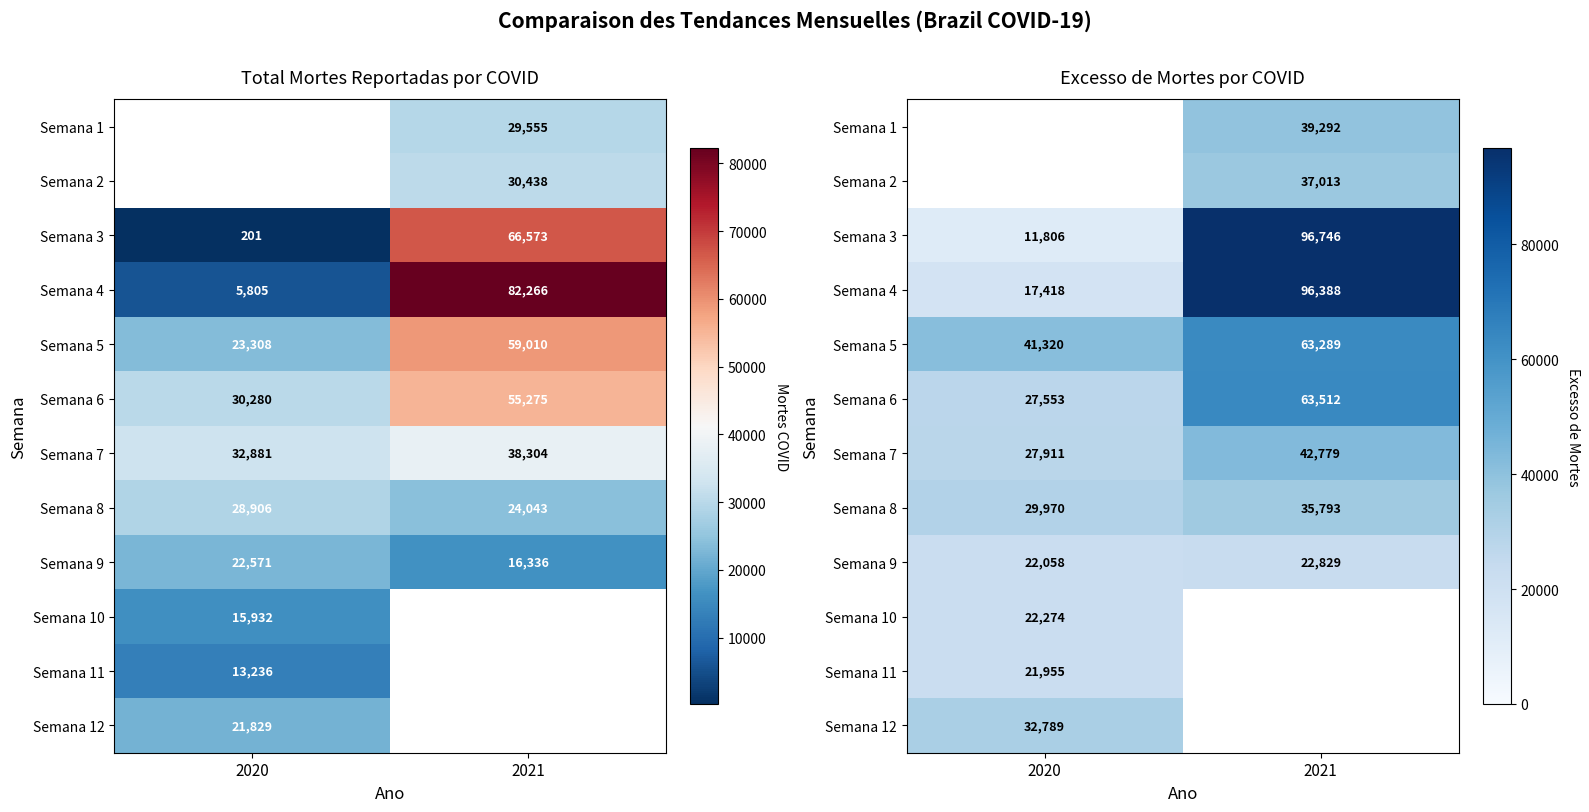

What is the greatest value displayed?

96746.4